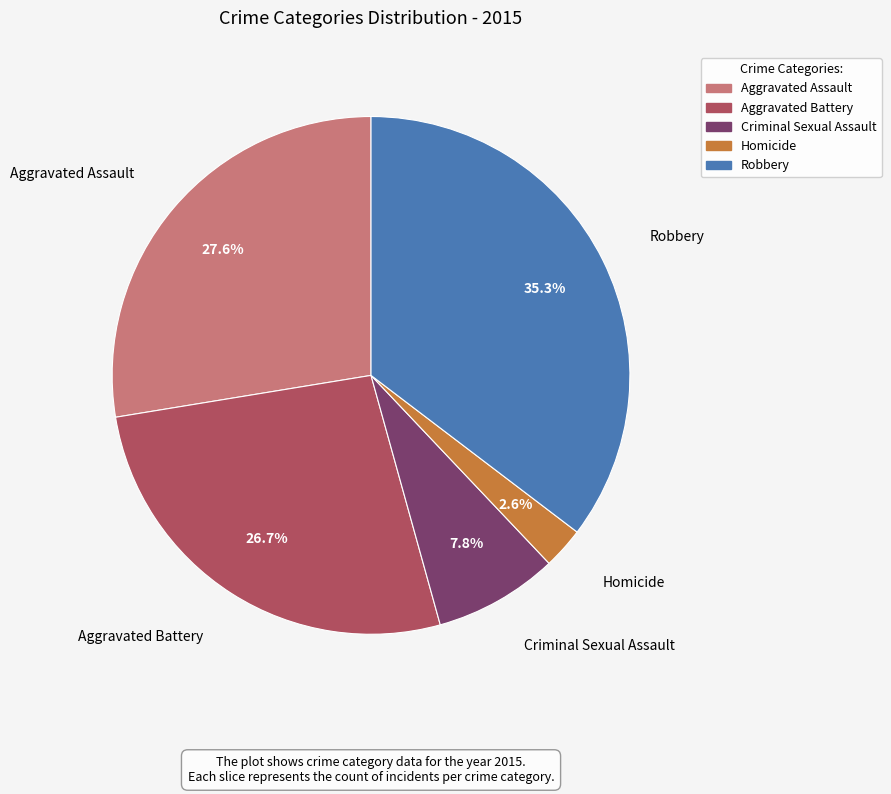

To the nearest percent, what is the difference between the largest and smallest slice percentages?

33%